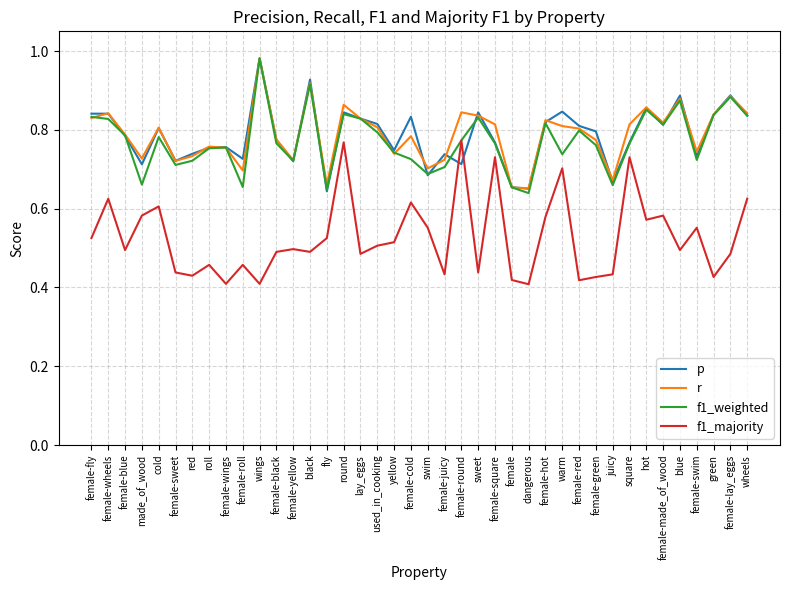

At which category does the chart reach its peak across all series?

wings